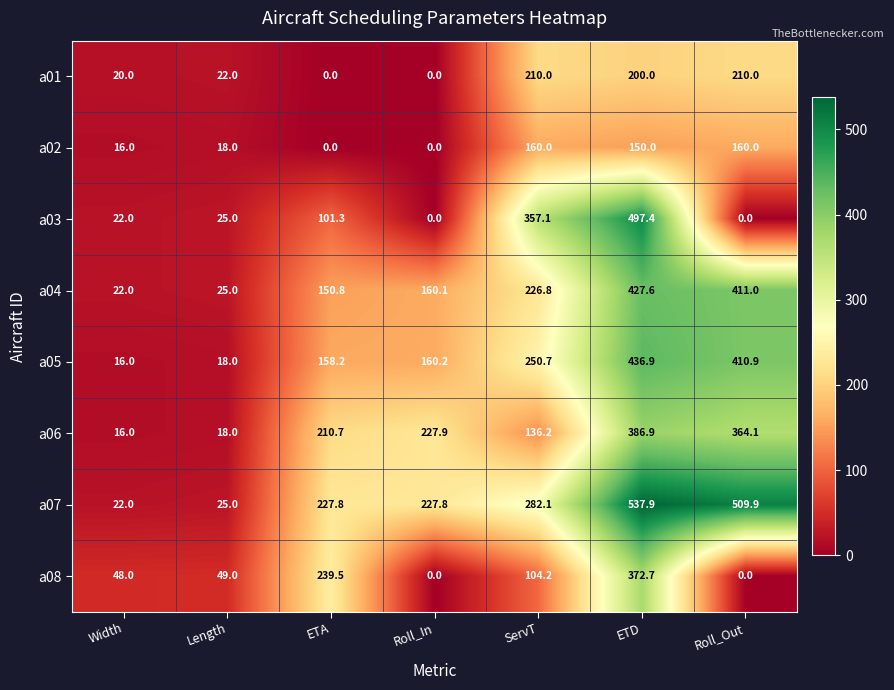

Rank the series by their maximum value, from lowest to highest.

a02, a01, a08, a06, a04, a05, a03, a07